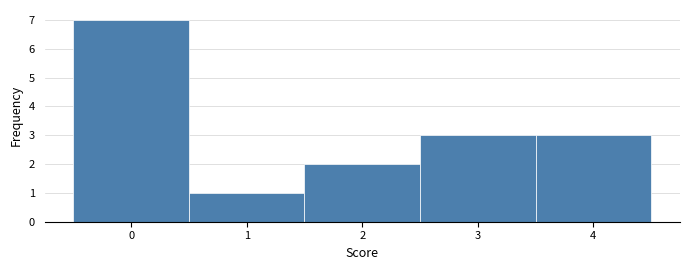

How tall is the bar that spans 1.5 to 2.5 on the x-axis? The values are not printed on the chart, so give them approximately, as read against the axis.

2